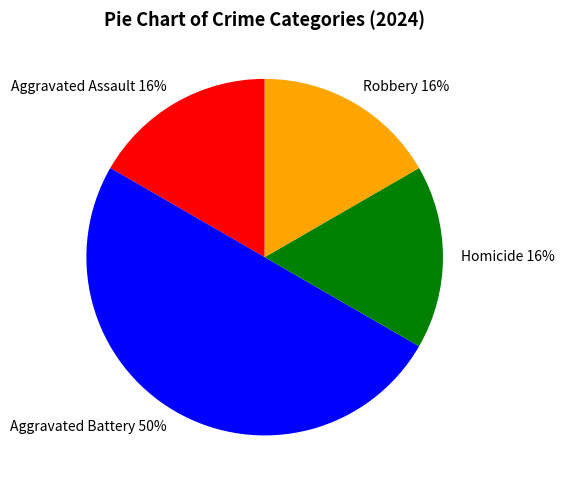

The Aggravated Battery slice represents 50% of the pie. True or false?

True